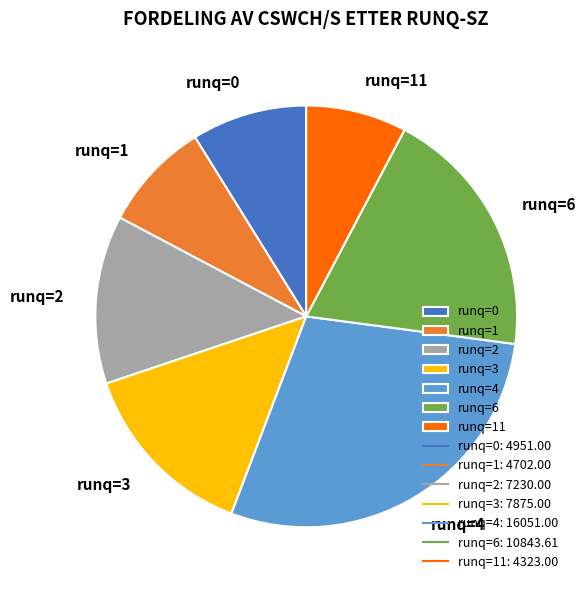

To the nearest percent, what is the difference between the largest and smallest slice percentages?

21%